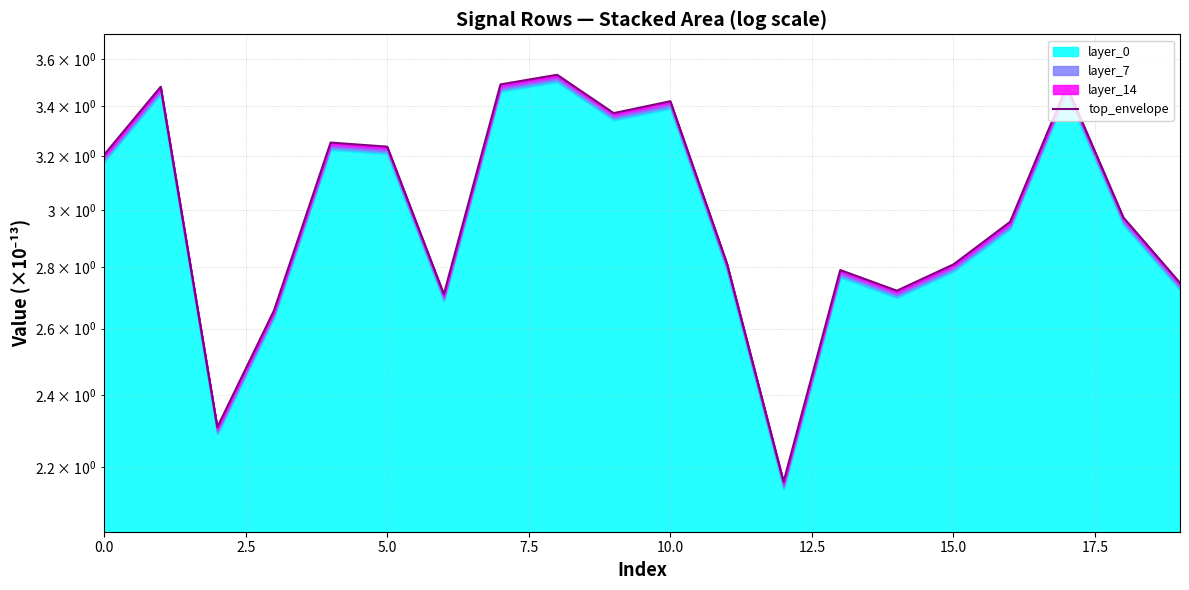

What is the sum of all values?

60.1